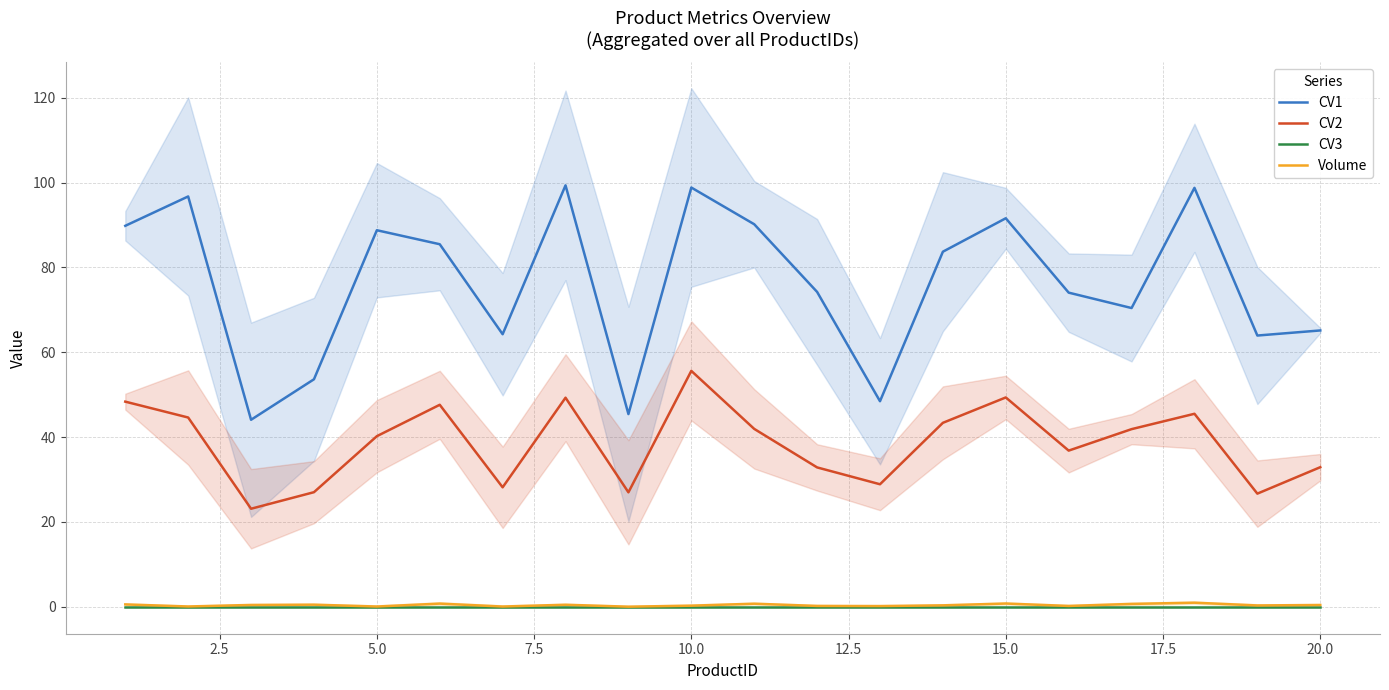

Is this an area chart (filled region under the line)?

No